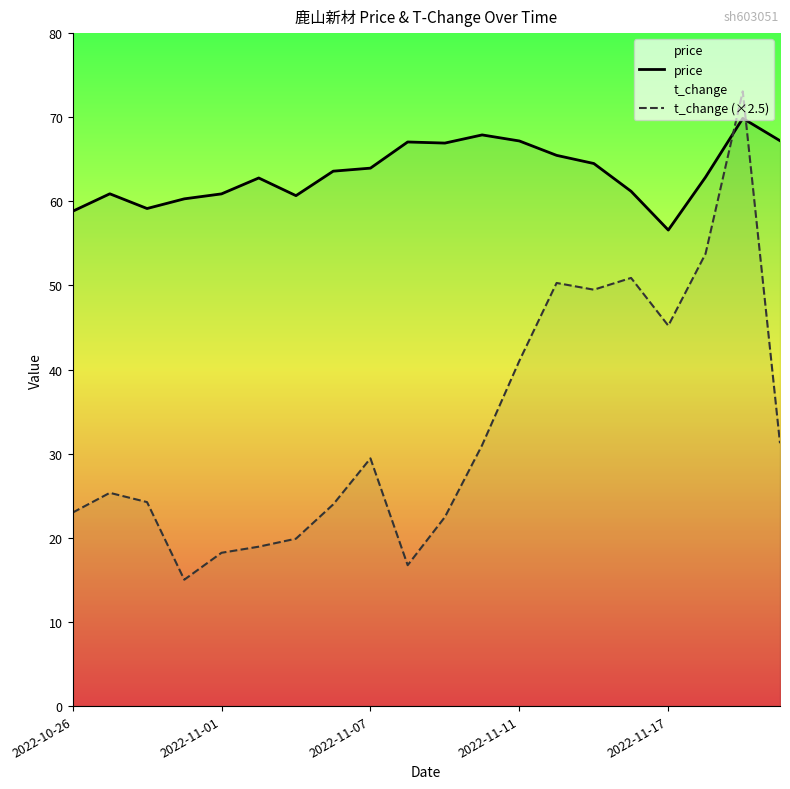

What is the difference between the second highest and second lowest values in the price series?

9.1